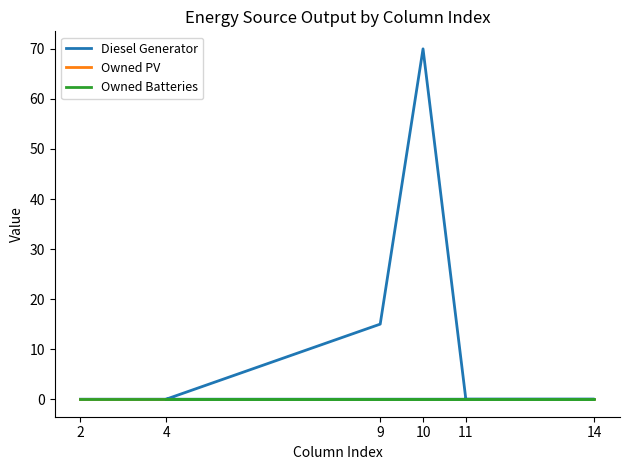

Is the value of Owned PV at 9 greater than the value of Diesel Generator at 10?

No